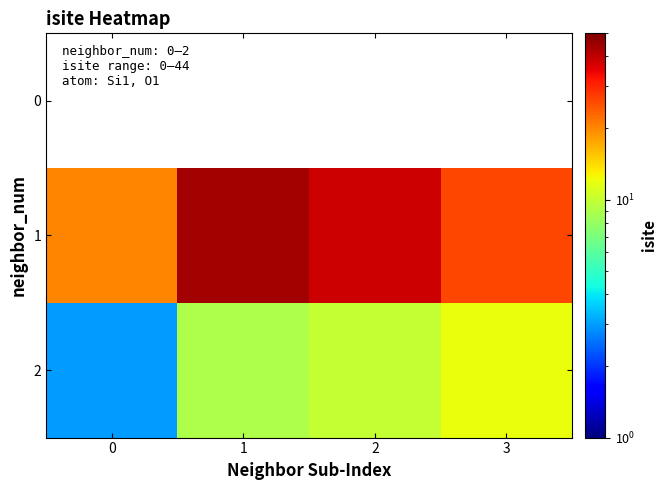

At how many categories does at least one series exceed 6?

4